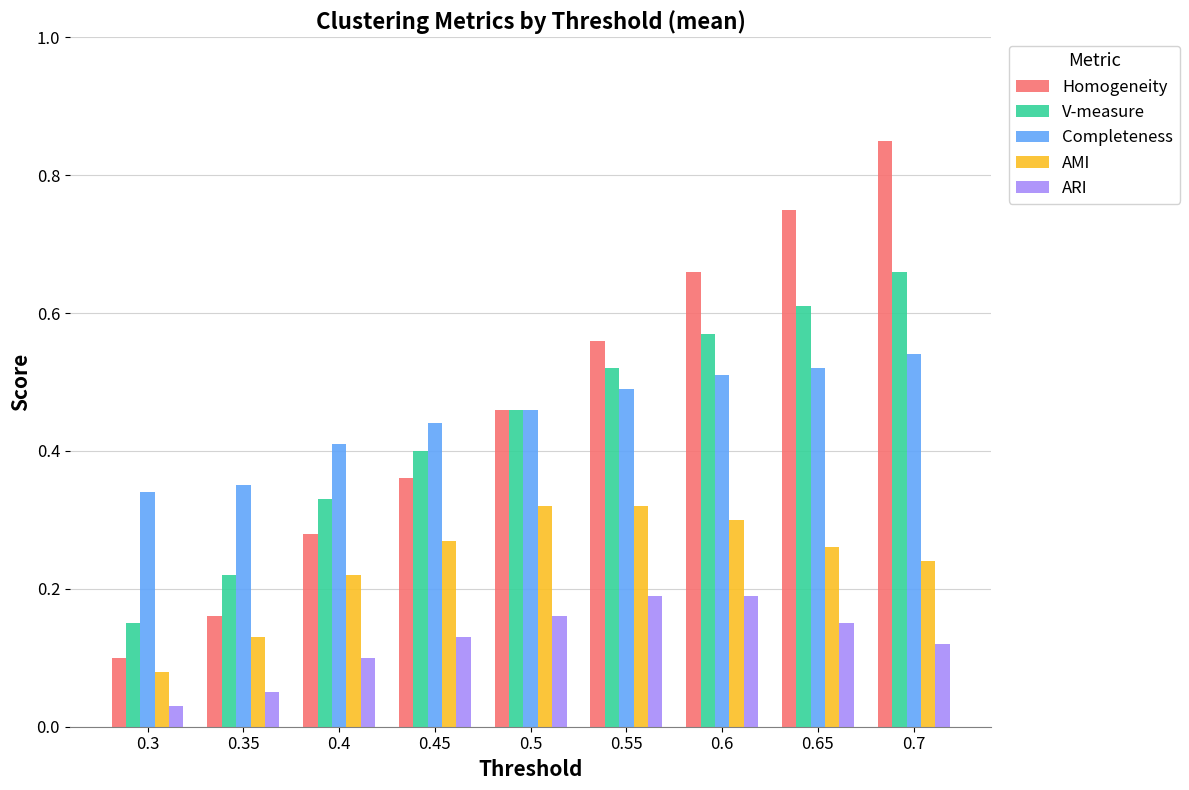

List the labels in order of Completeness value, largest first.

0.7, 0.65, 0.6, 0.55, 0.5, 0.45, 0.4, 0.35, 0.3